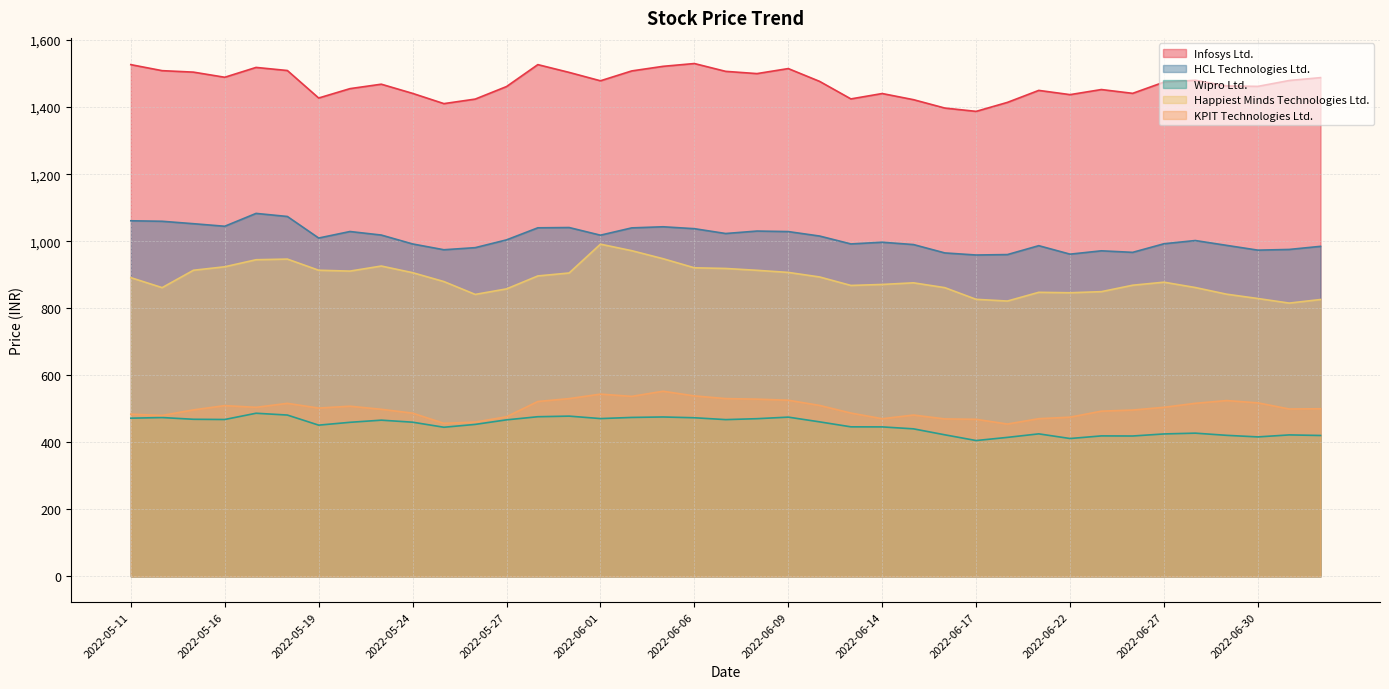

Which series changed the most between 2022-05-24 and 2022-07-04?

Happiest Minds Technologies Ltd.